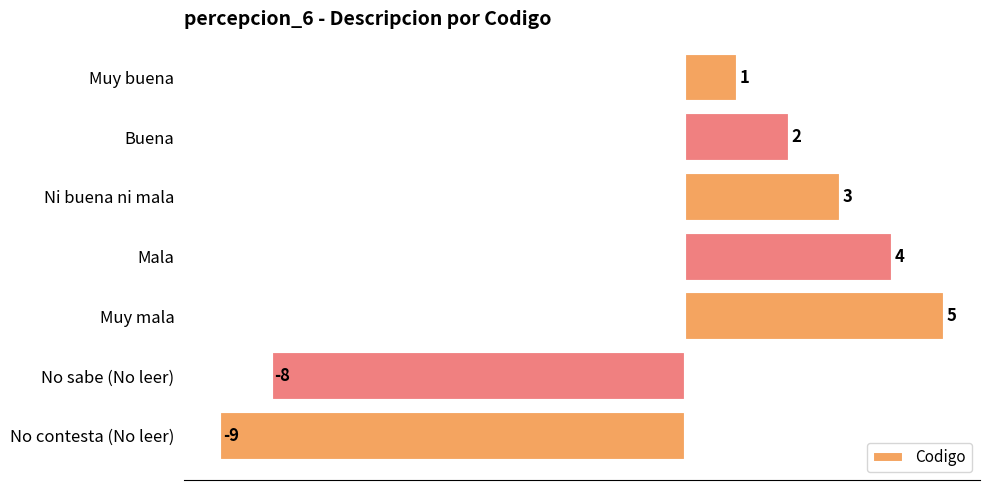

Rank the categories by value from lowest to highest.

No contesta (No leer), No sabe (No leer), Muy buena, Buena, Ni buena ni mala, Mala, Muy mala